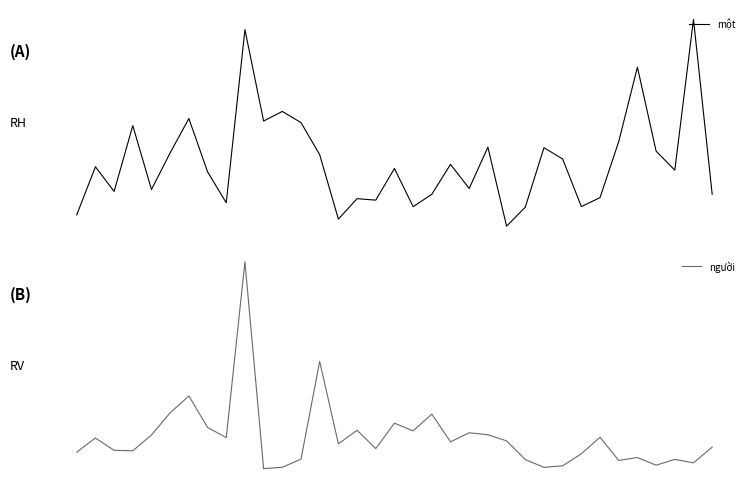

At which category is the sum across all series the highest?

9